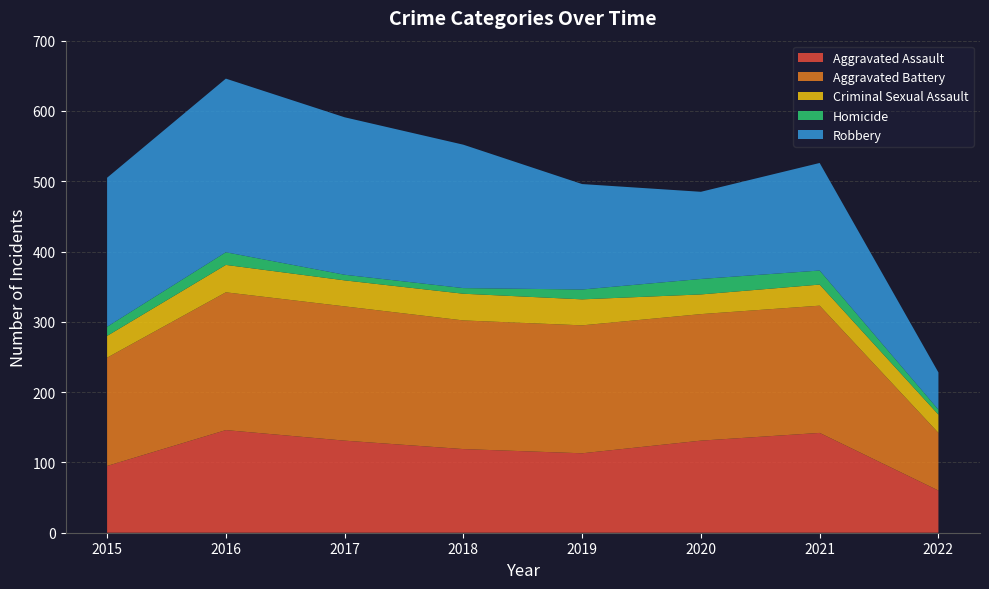

Reading left to right, extract all data points from this chart.

Aggravated Assault: 2015=95	2016=146	2017=131	2018=119	2019=113	2020=131	2021=142	2022=60
Aggravated Battery: 2015=154	2016=196	2017=191	2018=183	2019=182	2020=180	2021=181	2022=82
Criminal Sexual Assault: 2015=31	2016=39	2017=37	2018=38	2019=37	2020=28	2021=30	2022=26
Homicide: 2015=13	2016=18	2017=8	2018=8	2019=14	2020=22	2021=20	2022=7
Robbery: 2015=212	2016=247	2017=224	2018=204	2019=150	2020=124	2021=153	2022=53